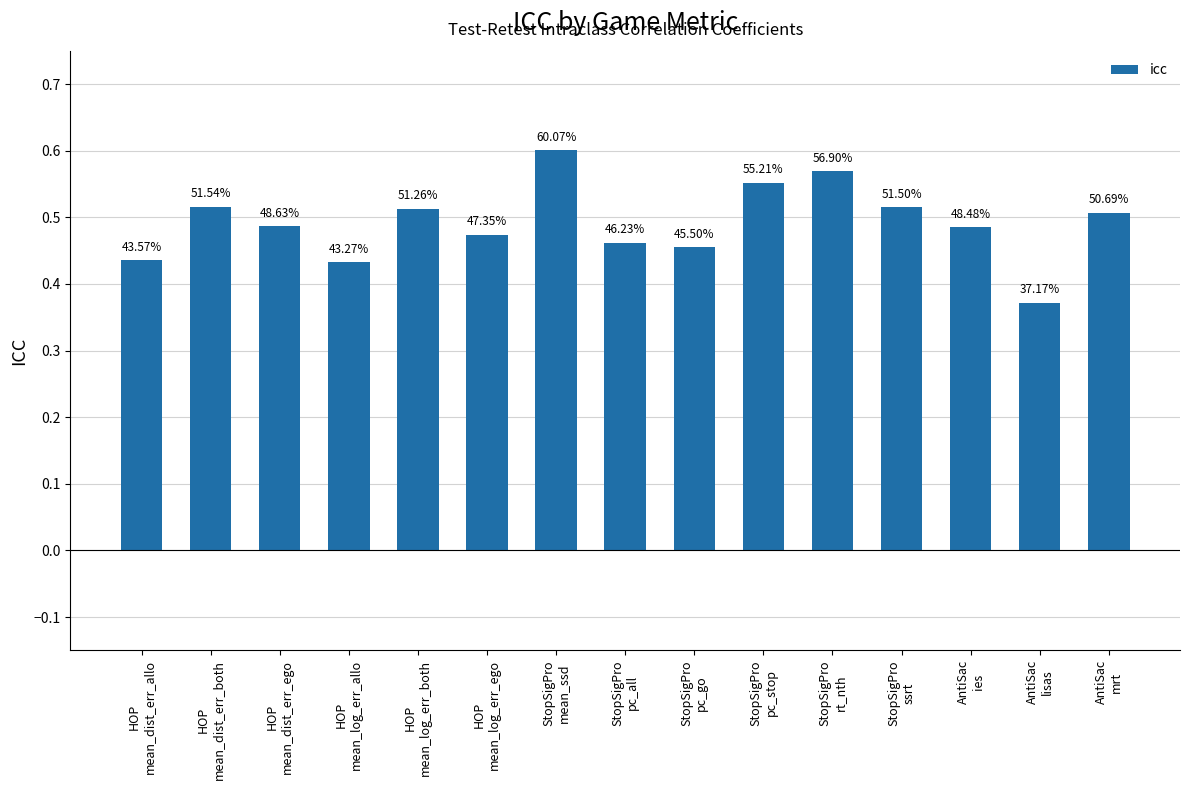

Which category has the highest value across all series?

StopSigPro
mean_ssd